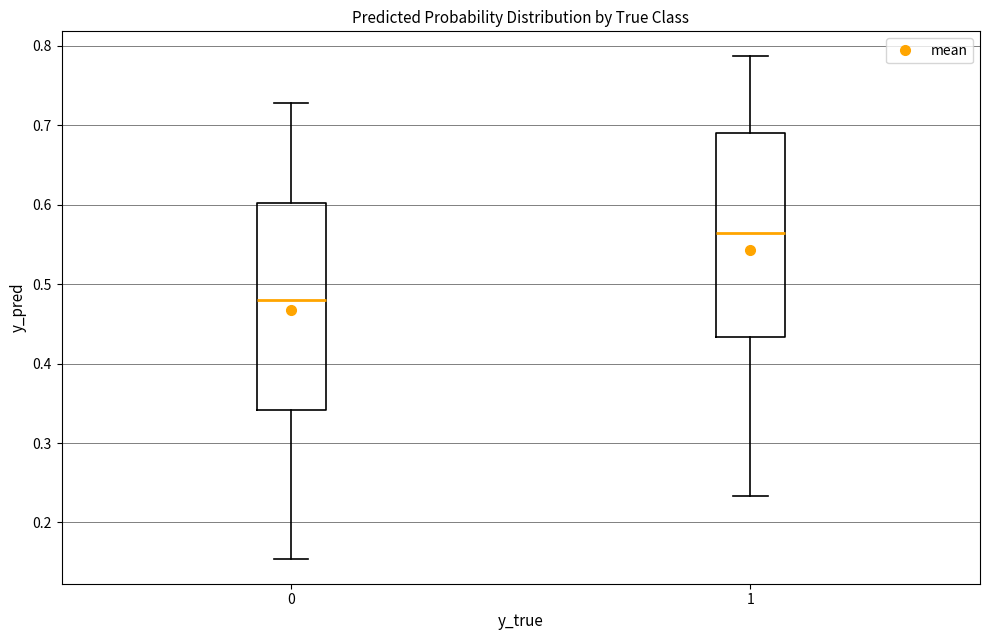

Reading left to right, read every box against the y-axis: the position of its median line, the range the box covers, and the ends of its whiskers. The values are not printed on the chart, so give them approximately, as read against the axis.

0: median 0.48, box 0.34 to 0.60, whiskers 0.15 to 0.73
1: median 0.56, box 0.43 to 0.69, whiskers 0.23 to 0.79